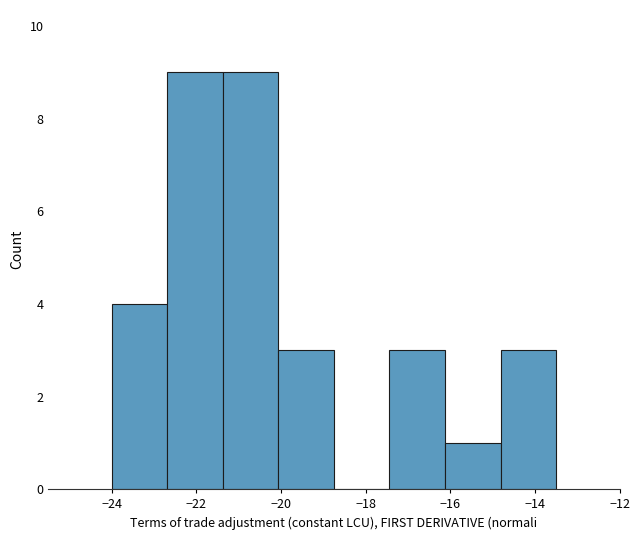

How tall is the bar that spans -21.4 to -20.0 on the x-axis? Neither the bar edges nor the heights are printed on the chart, so give them approximately, as read against the axes.

9